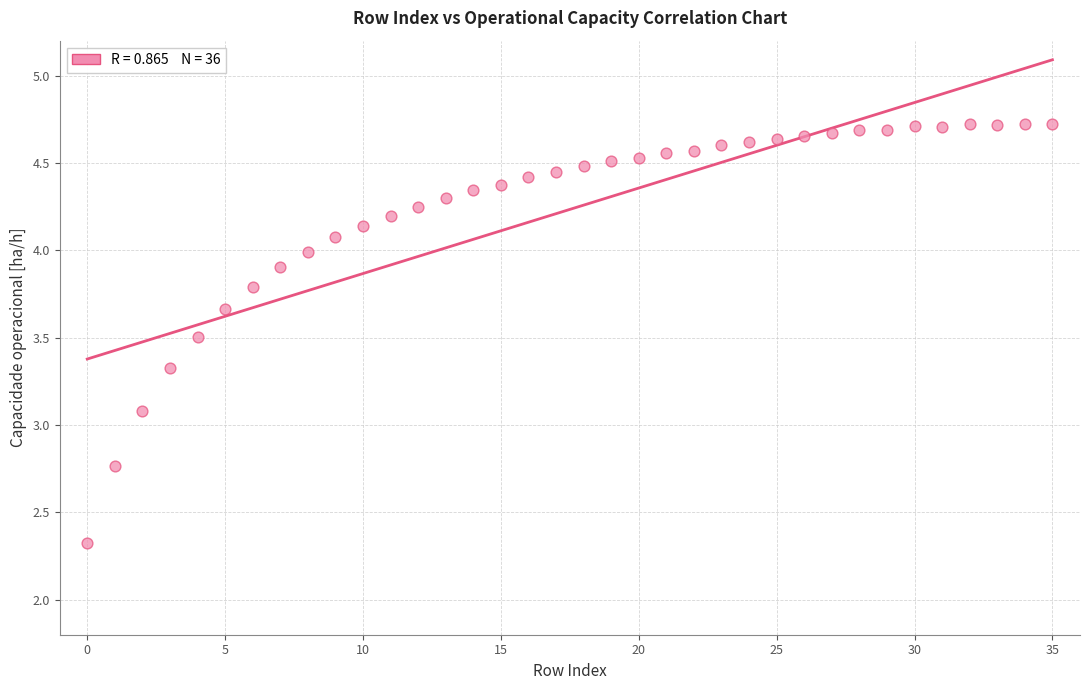

What Y value in the scatter plot is closest to 3?

3.1